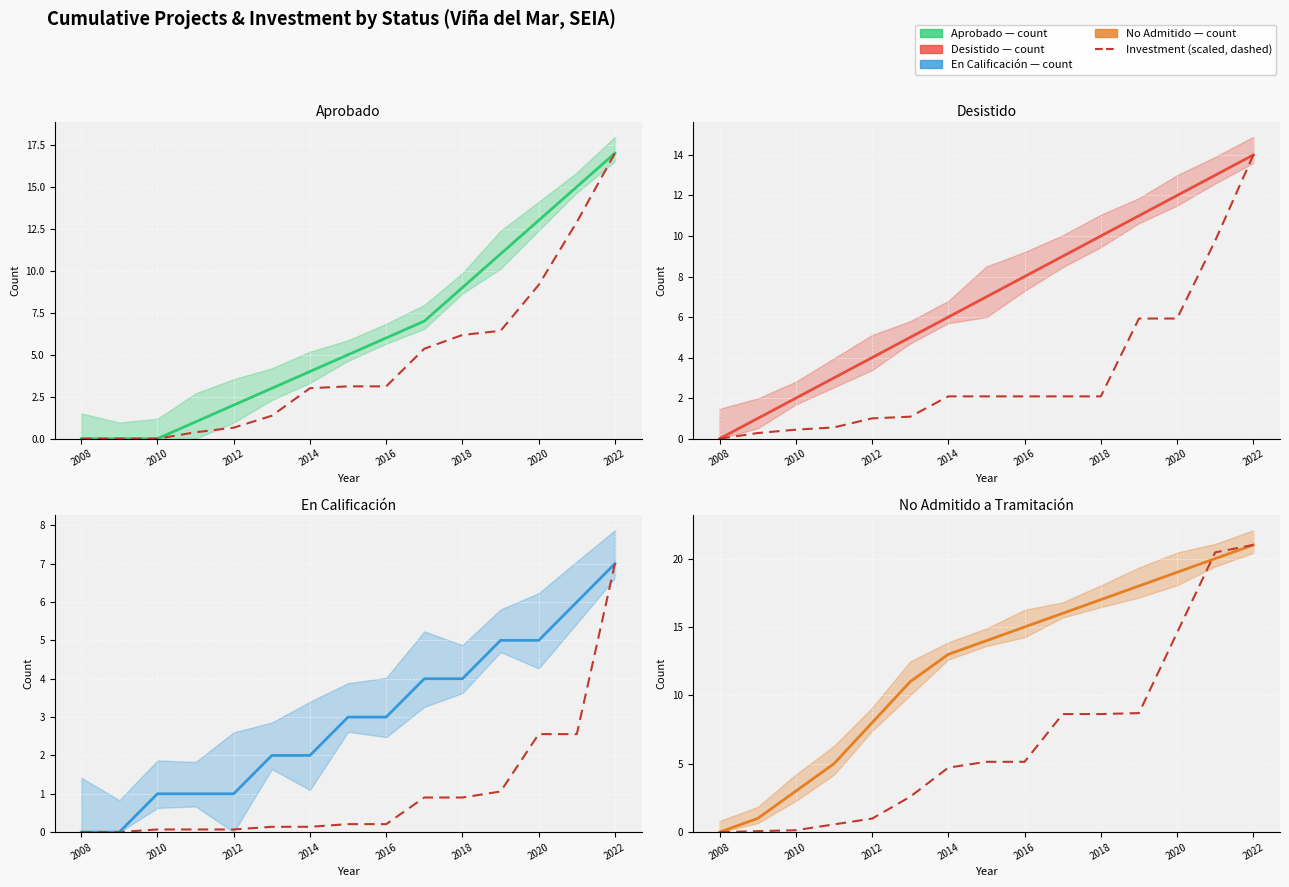

True or false: Cumulative Count and Investment (scaled) intersect in this chart.

True